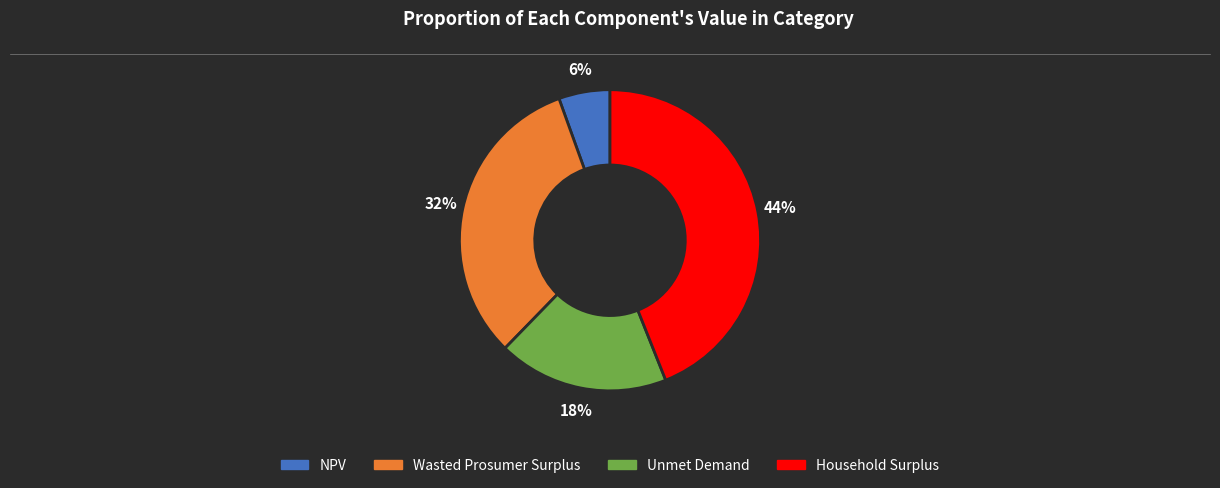

Rank the categories by value from highest to lowest.

Household Surplus, Wasted Prosumer Surplus, Unmet Demand, NPV